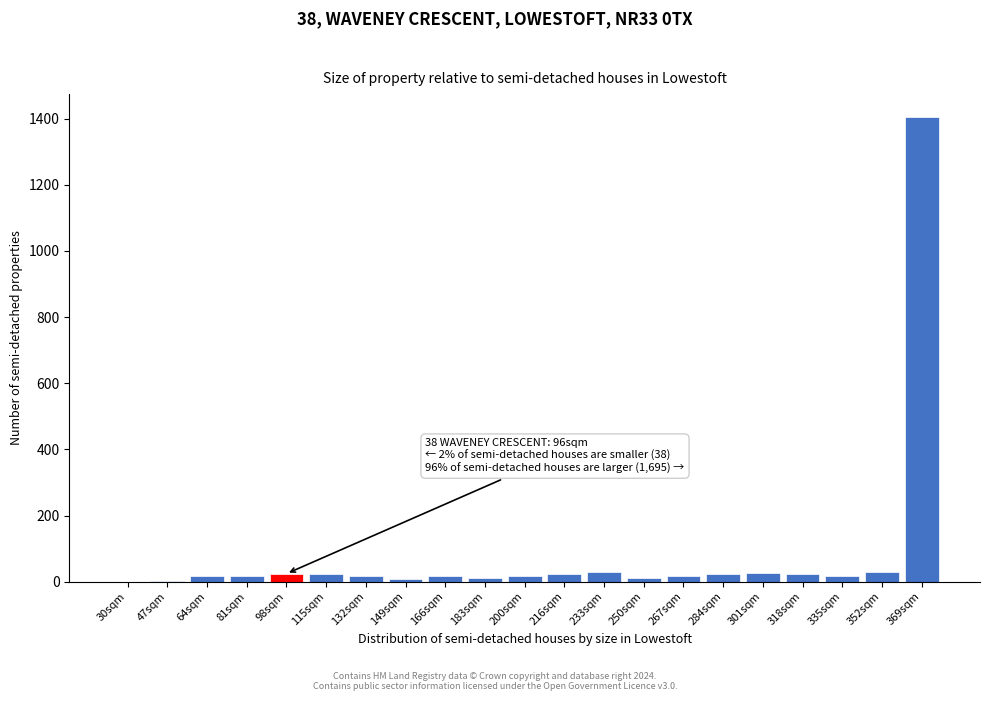

True or false: the data shows 0 at 30sqm.

True